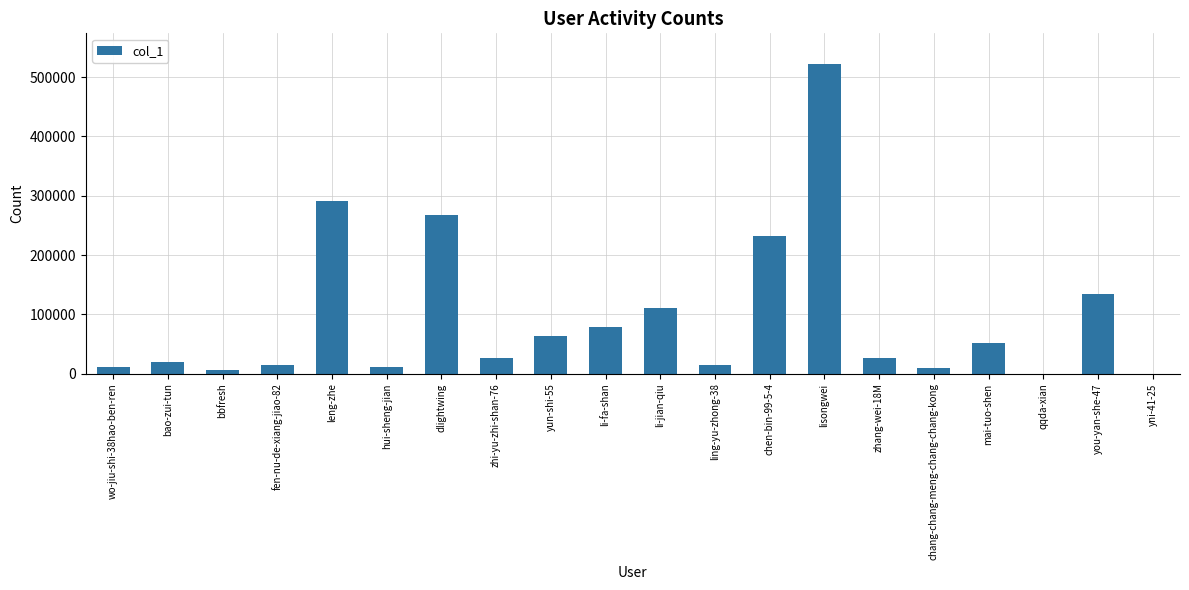

What is the maximum value shown in the chart?

521468